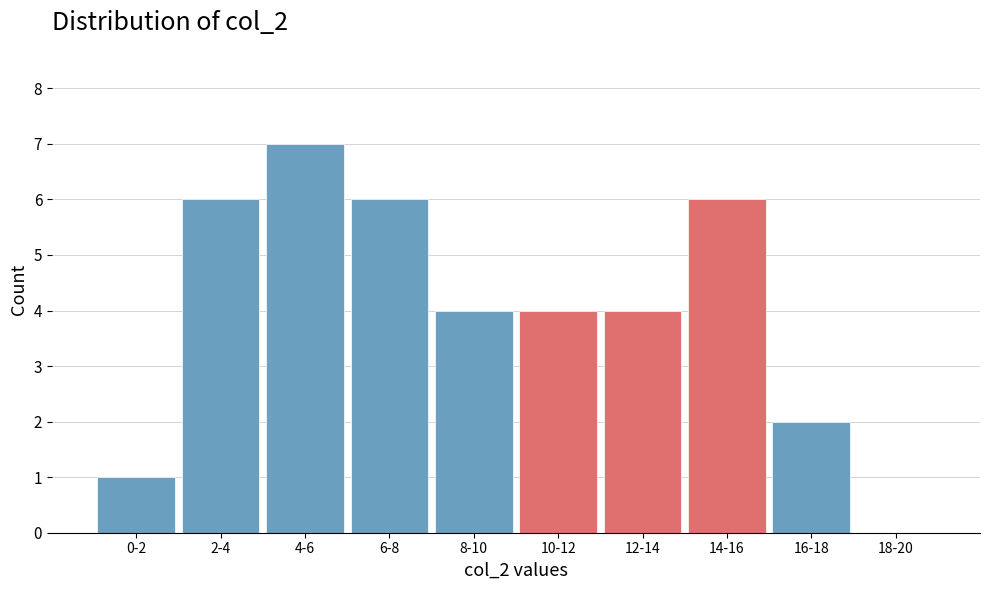

Reading right to left, transcribe all the data shown in this chart.

18-20=0	16-18=2	14-16=6	12-14=4	10-12=4	8-10=4	6-8=6	4-6=7	2-4=6	0-2=1